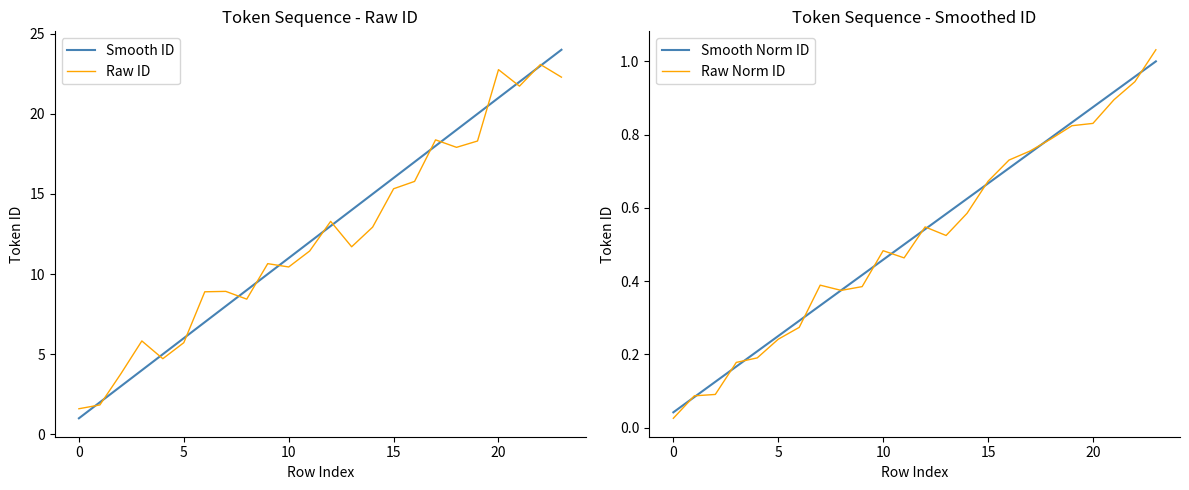

How many intersections are there between Raw Norm ID and Smooth Norm ID?

13